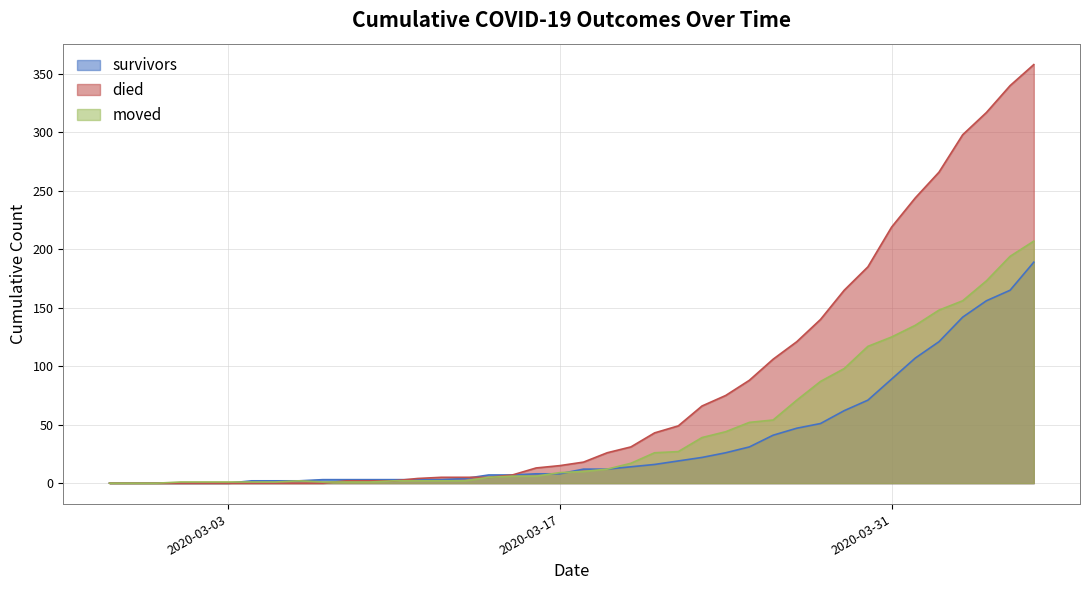

Between which two adjacent categories do died and survivors first intersect?

2020-03-10 and 2020-03-11